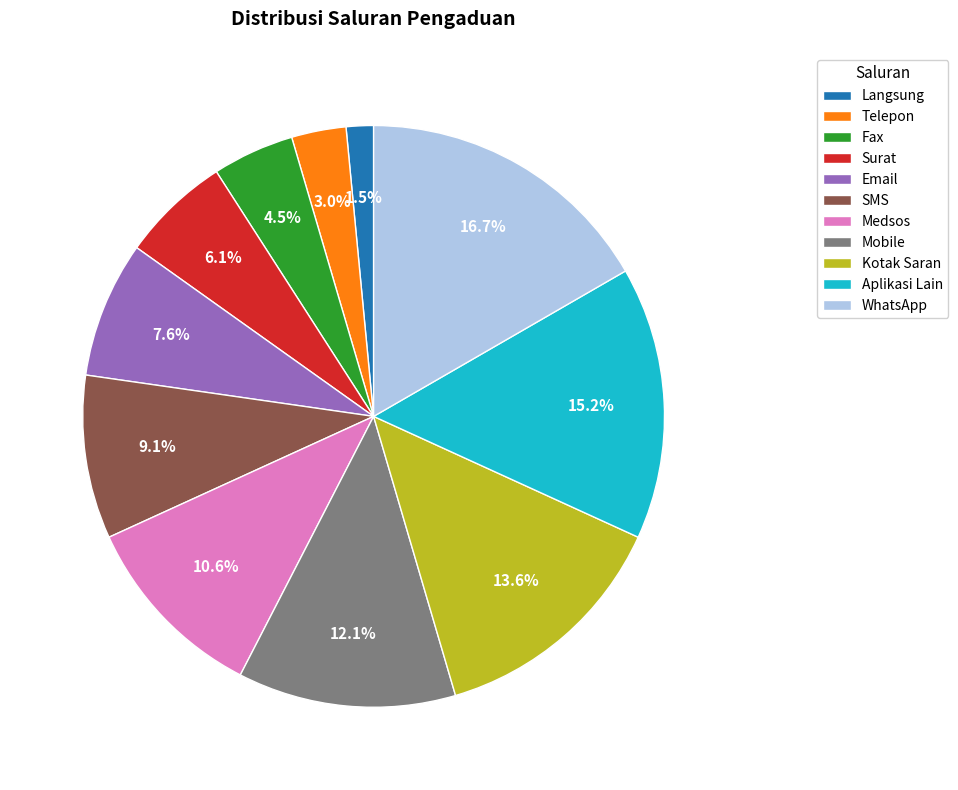

Does SMS account for over 50% of the chart?

No